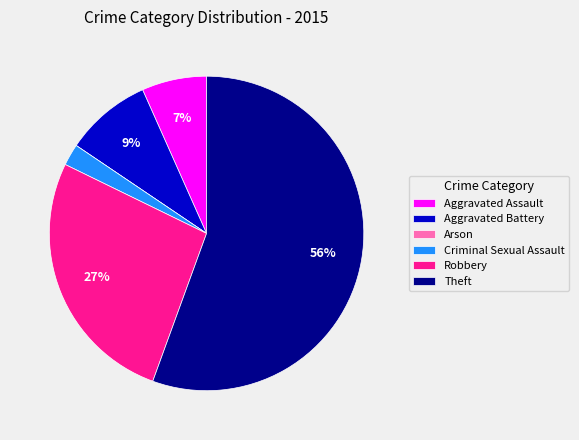

Is it true that Aggravated Battery is 9% of the pie?

True